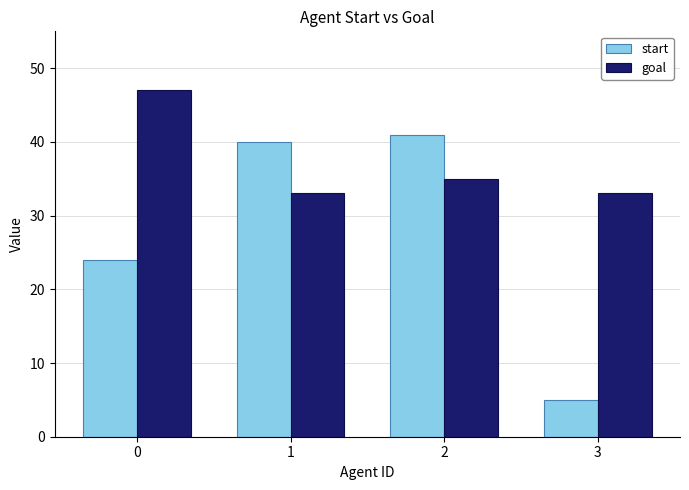

Reading left to right, what are all the values shown in this chart?

start: 0=24	1=40	2=41	3=5
goal: 0=47	1=33	2=35	3=33